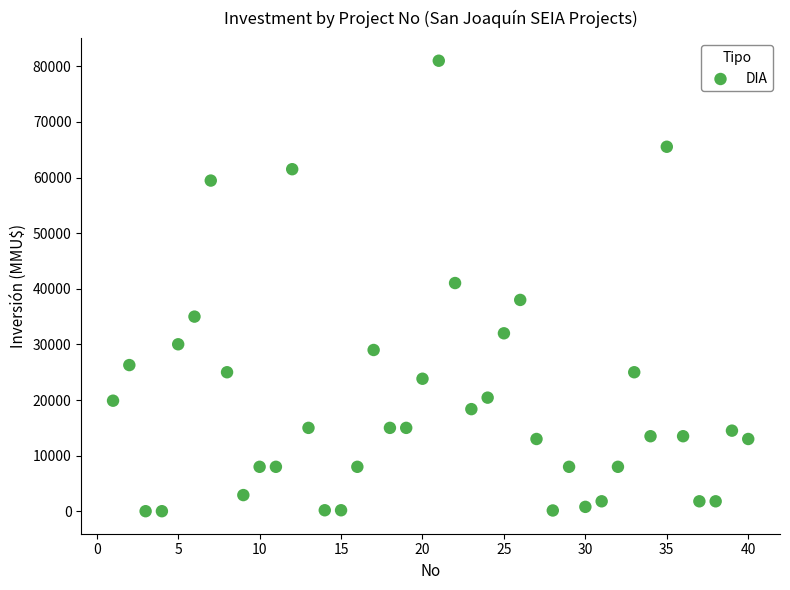

What is the range of X values (max minus min)?

39